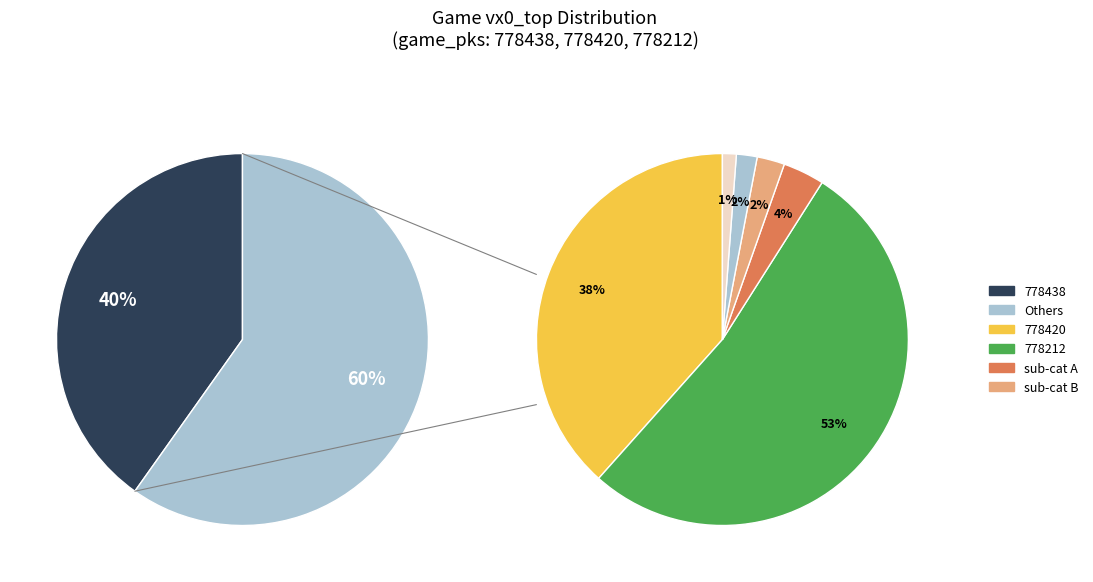

To the nearest percent, what percentage of the pie is values_vx0_top?

40%